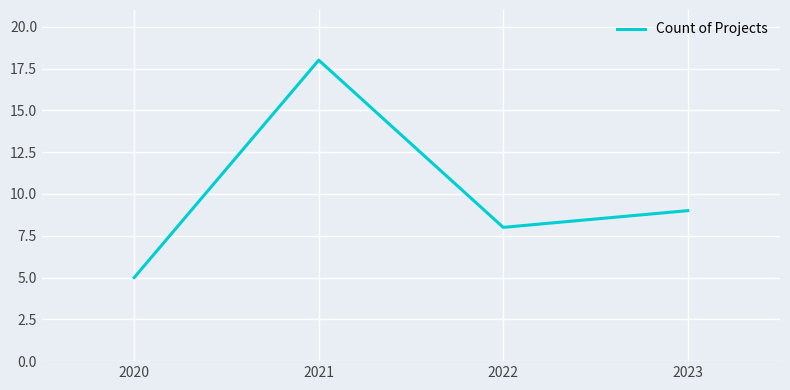

How many interior local valleys (lower than both neighbors) does the data have?

1